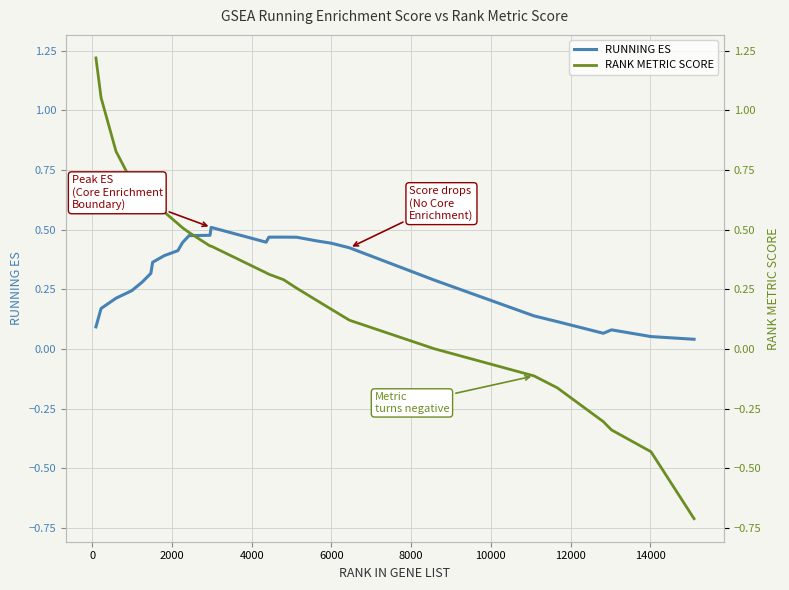

What is the difference between the maximum and minimum values in the RUNNING ES series?

0.5